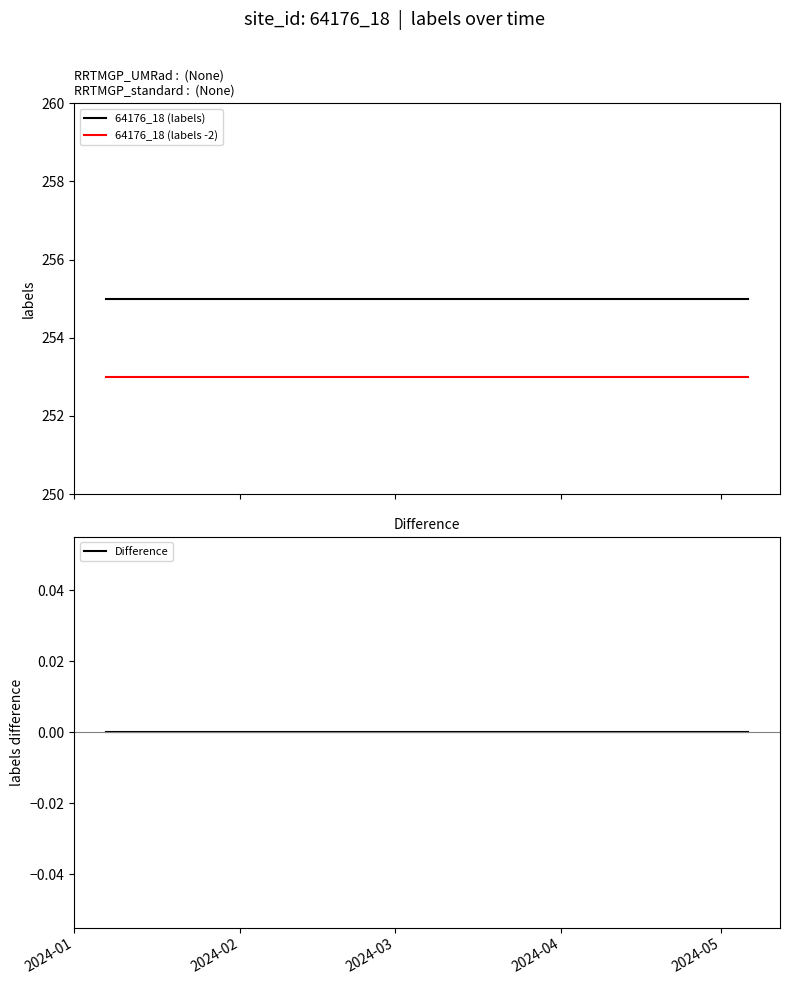

True or false: 64176_18 (labels -2) and 64176_18 (labels) intersect in this chart.

False